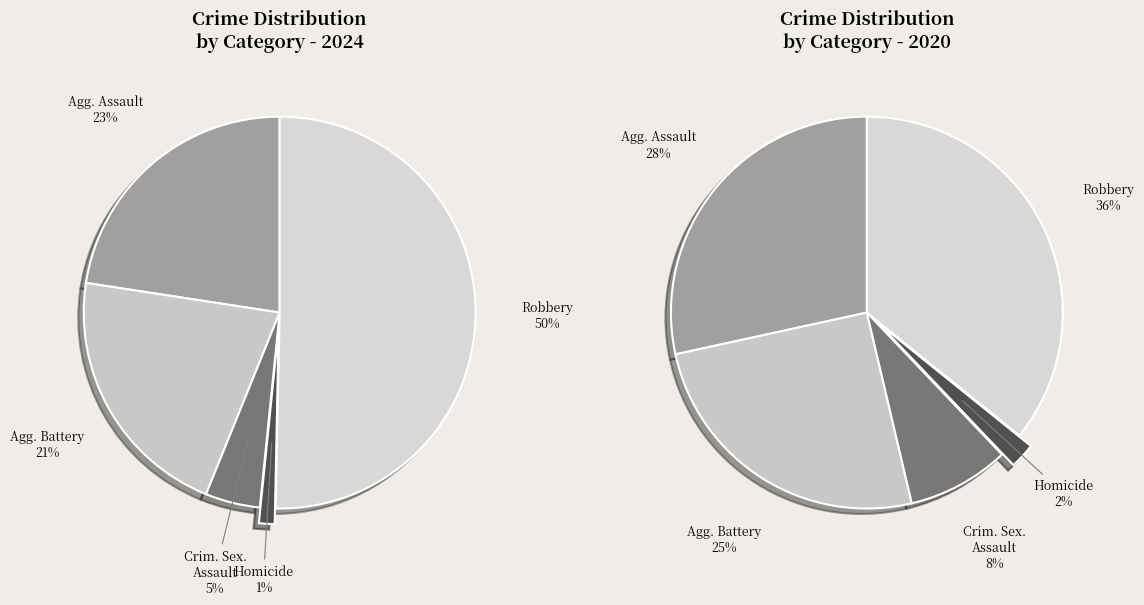

Which category has the biggest portion of the pie?

Robbery